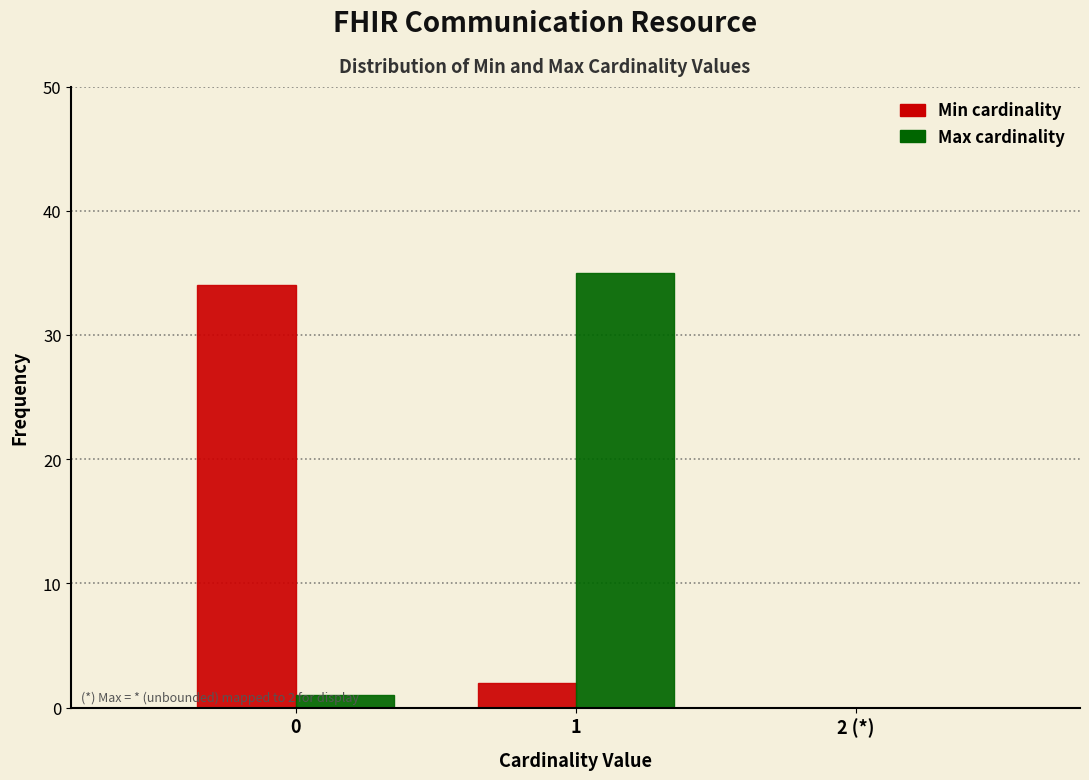

What is the greatest value displayed?

35